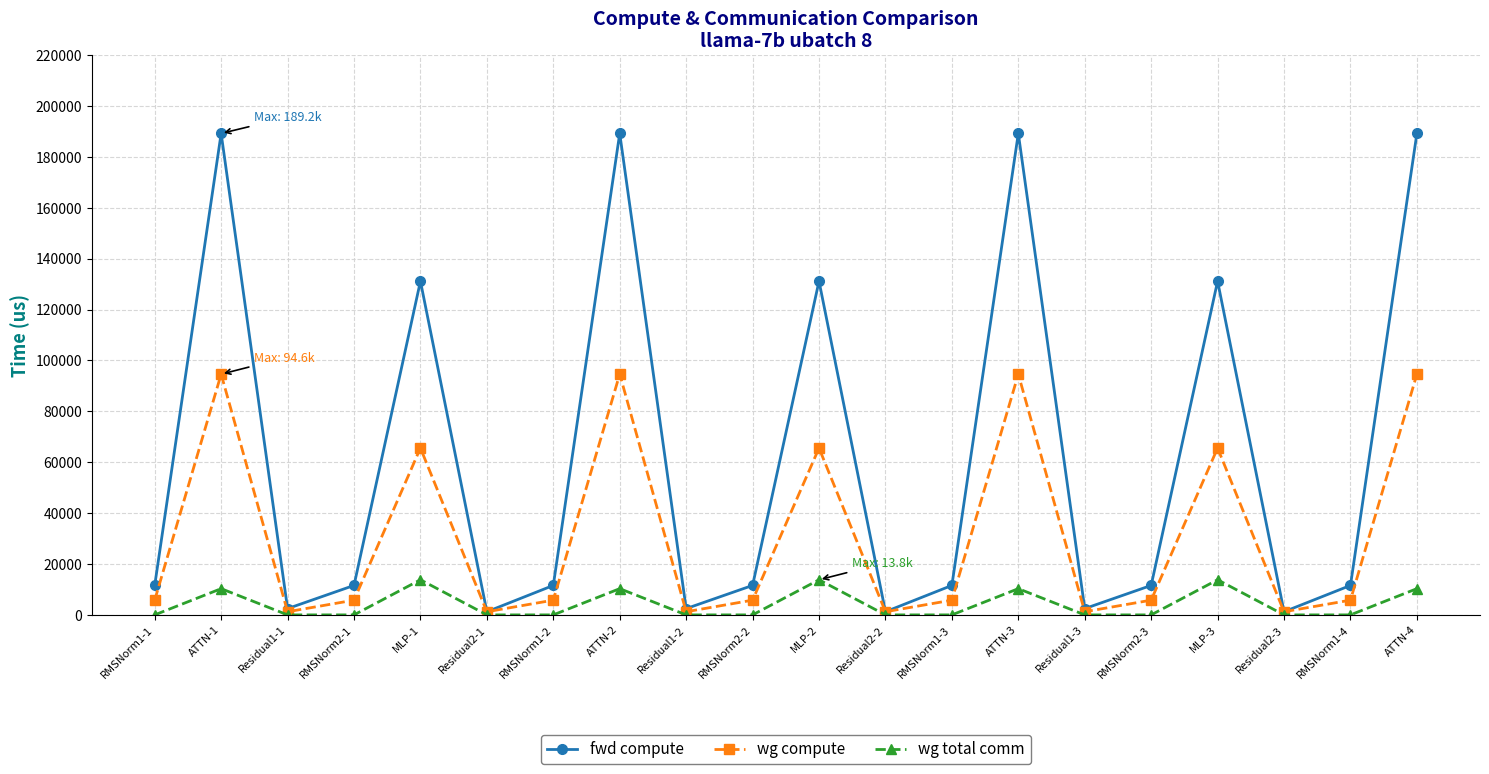

How many values in the wg compute series are below 5789?

6